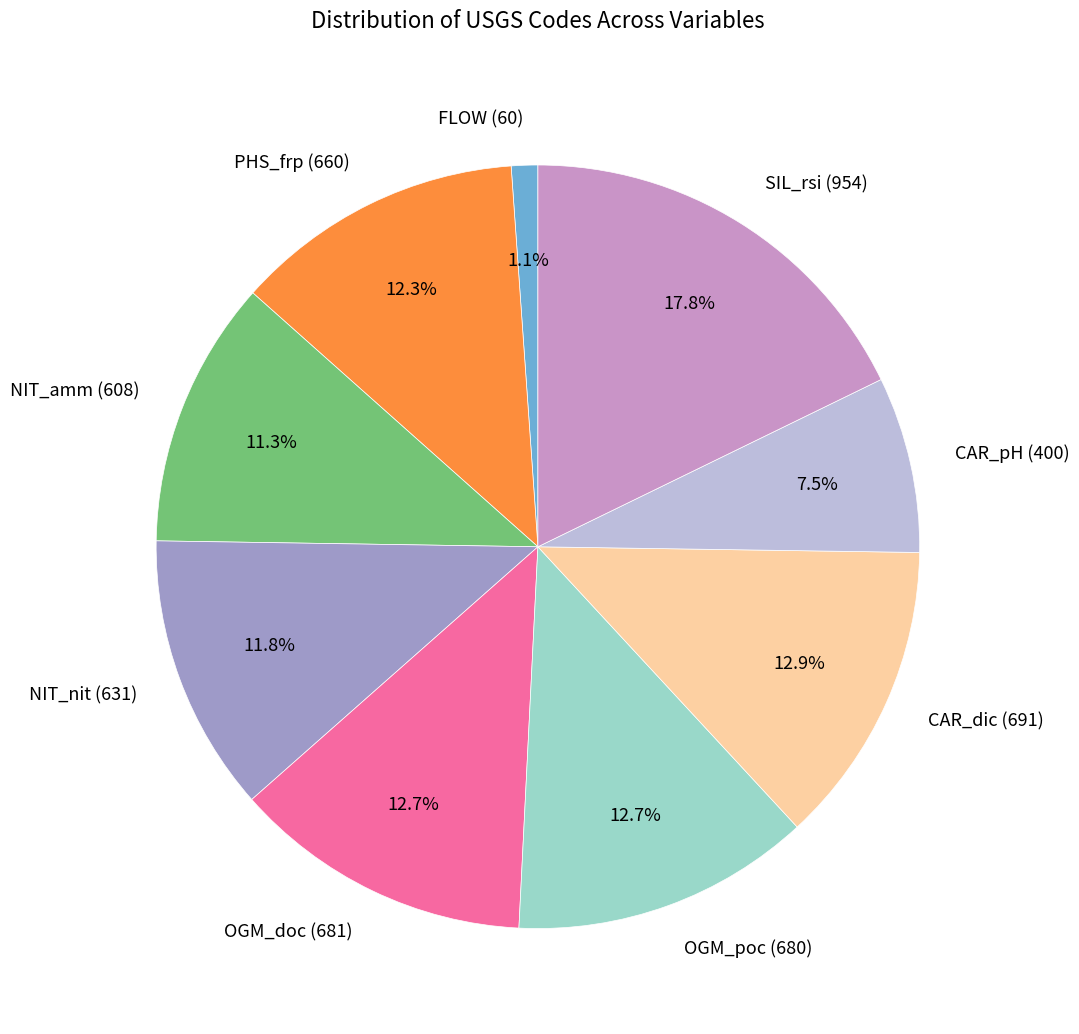

What is the largest slice in the pie chart?

SIL_rsi (954)